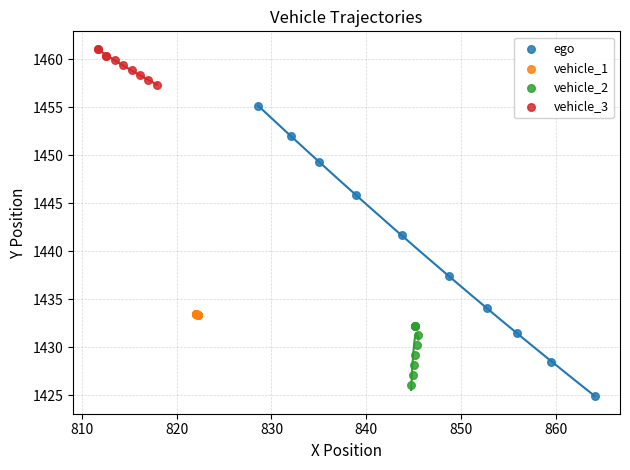

Which series reaches the minimum Y coordinate?

ego